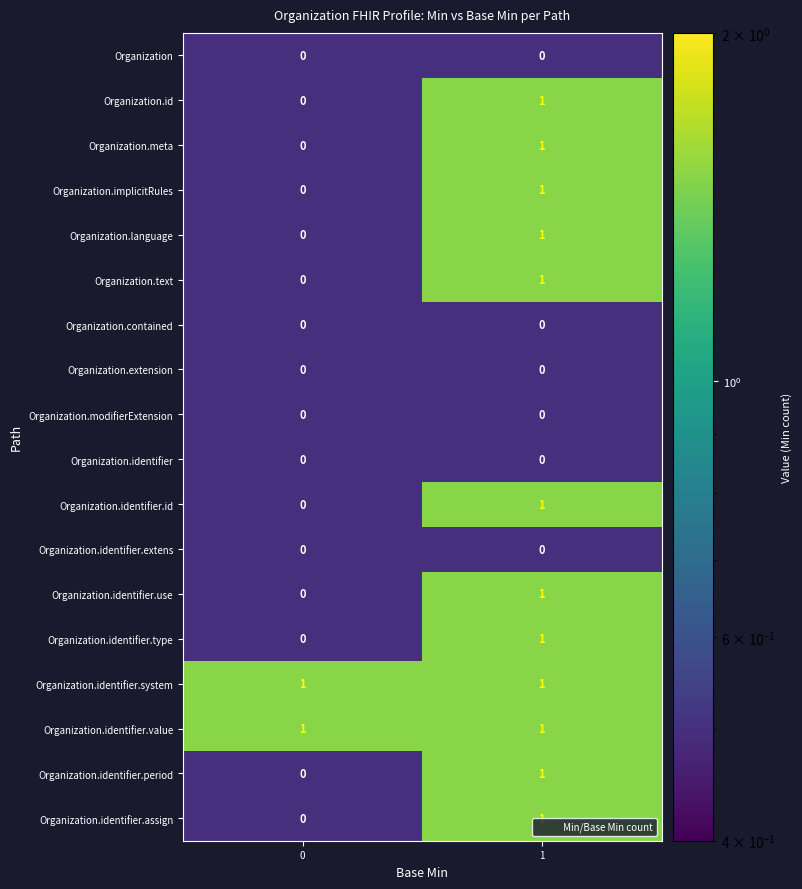

True or false: Organization.contained has a value of 0 at 1.

True